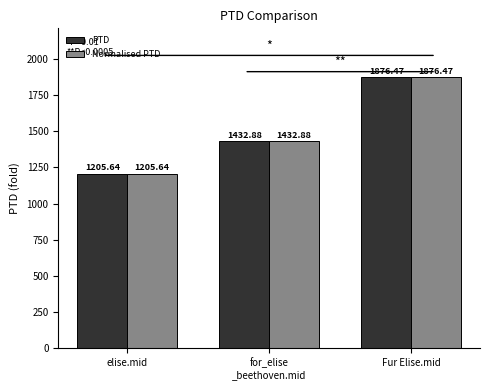

What value does the PTD series have at Fur Elise.mid?

1876.5